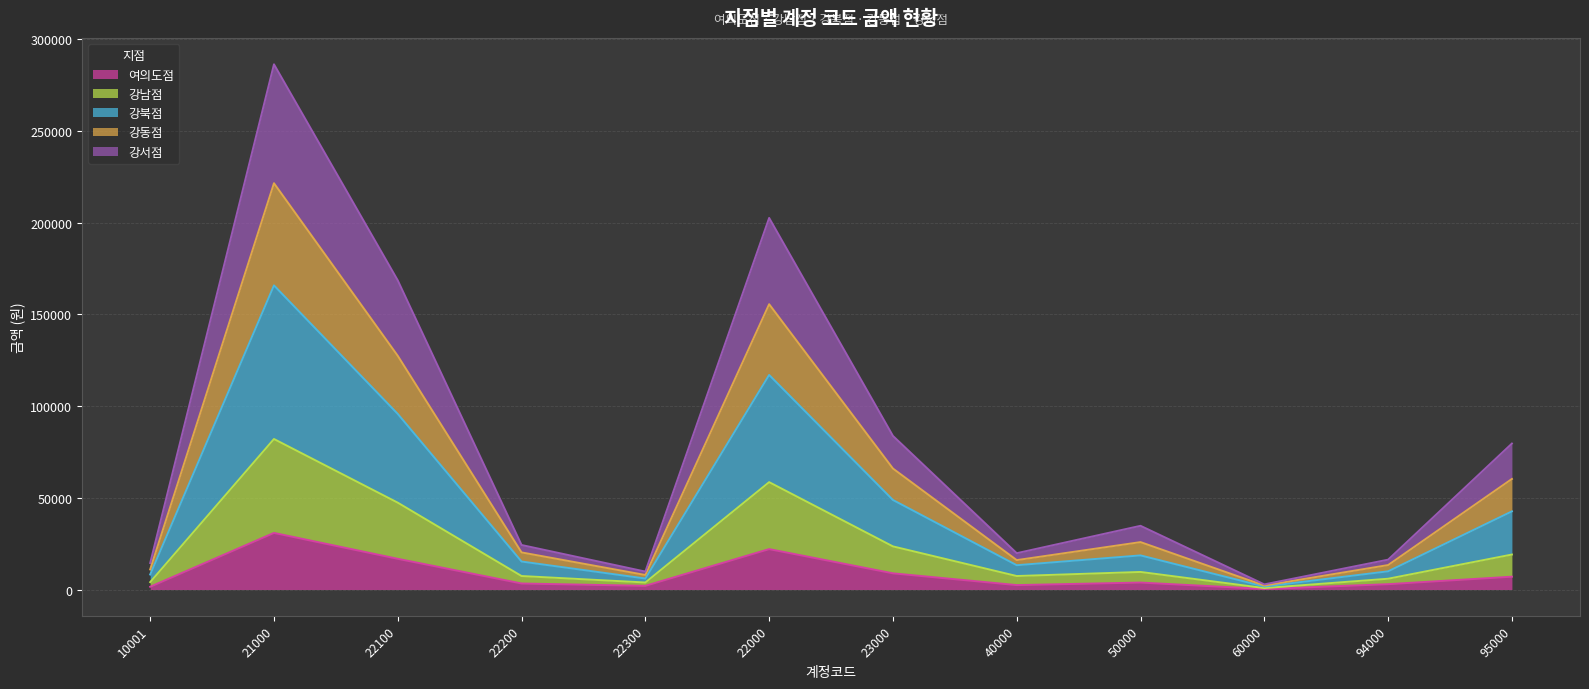

The 여의도점 series shows 5235 at 22000. True or false?

False